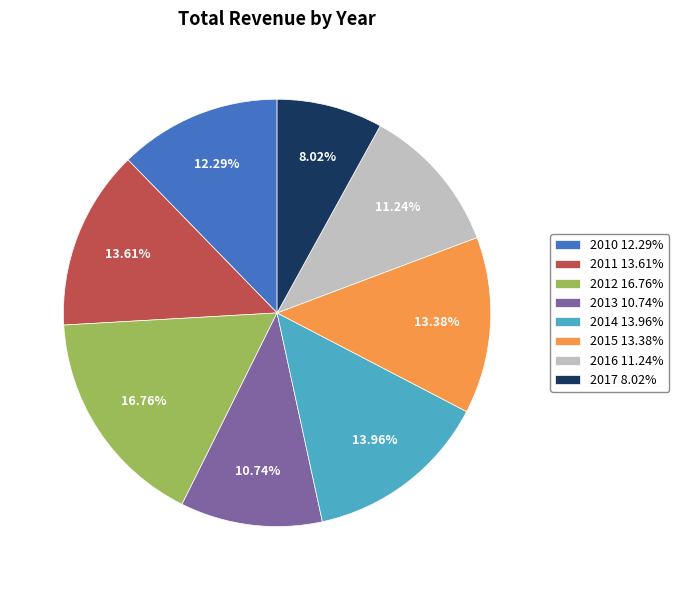

The 2012 slice represents 17% of the pie. True or false?

True